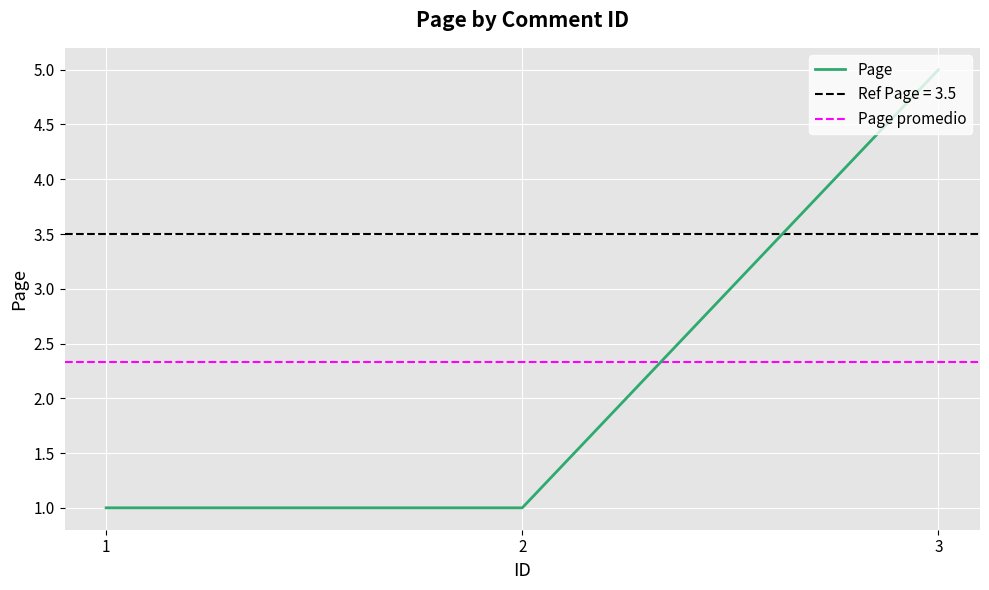

What is the sum of all values?

7